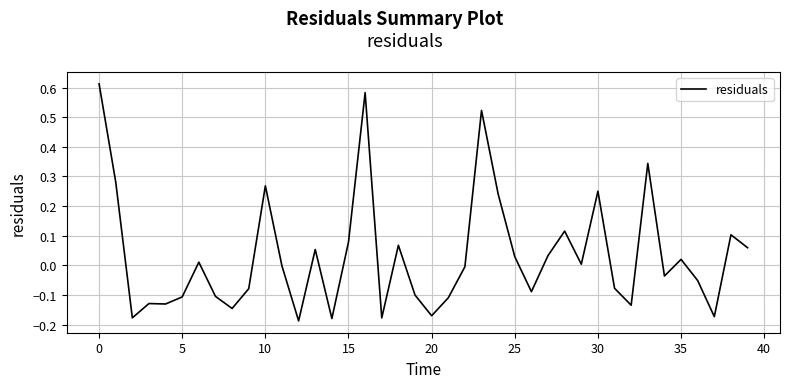

Does the chart have visible grid lines?

Yes